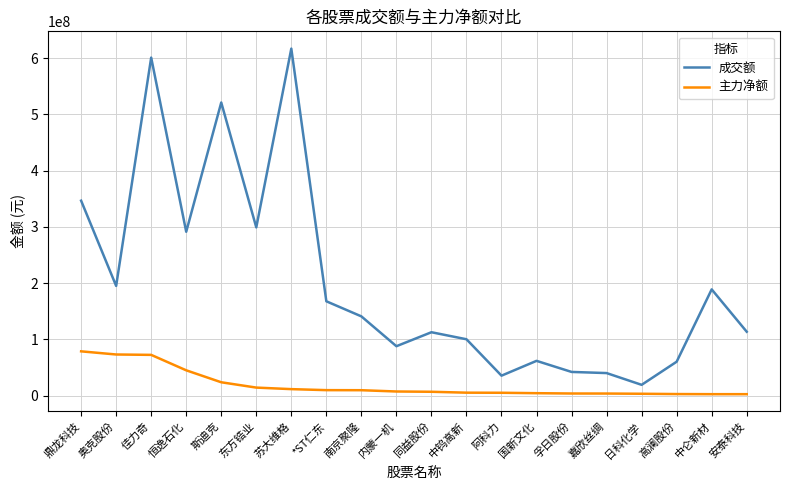

Between 鼎龙科技 and 中钨高新, which series saw the biggest shift?

成交额